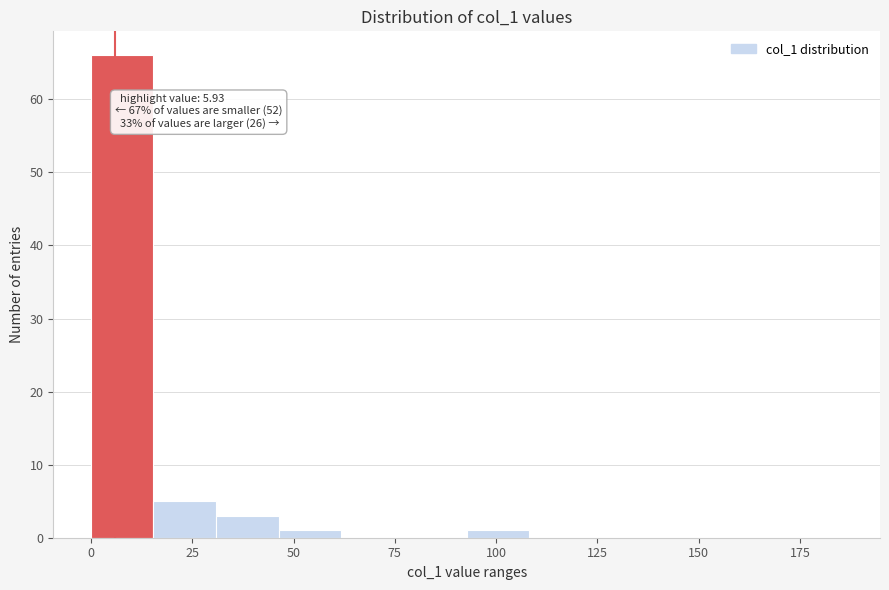

Around what value on the x-axis is the tallest bar? Give the approximate position of its centre, as read against the axis.

10